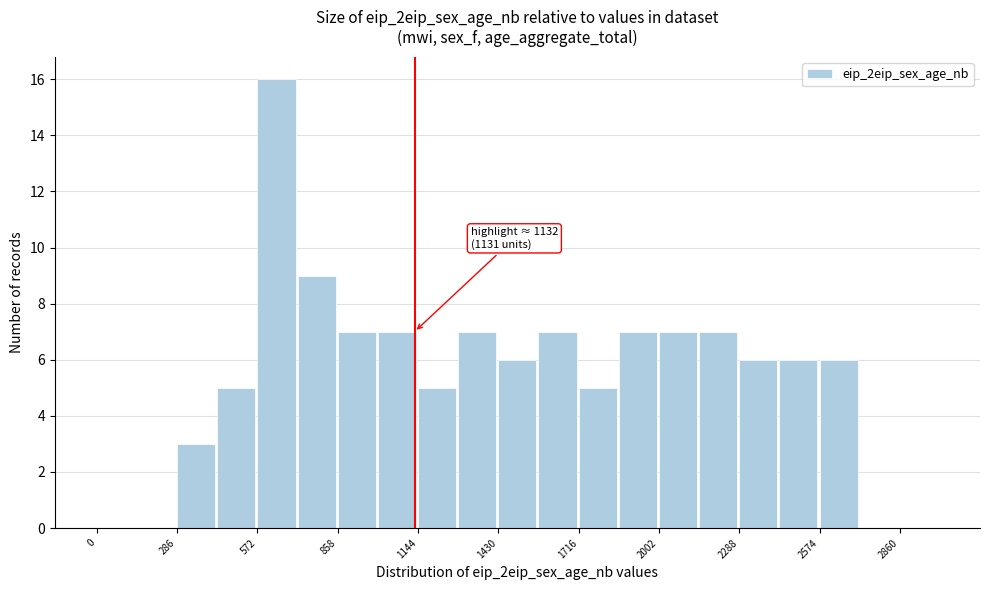

Read against the x-axis, roughly where is the centre of the tallest bar?

650